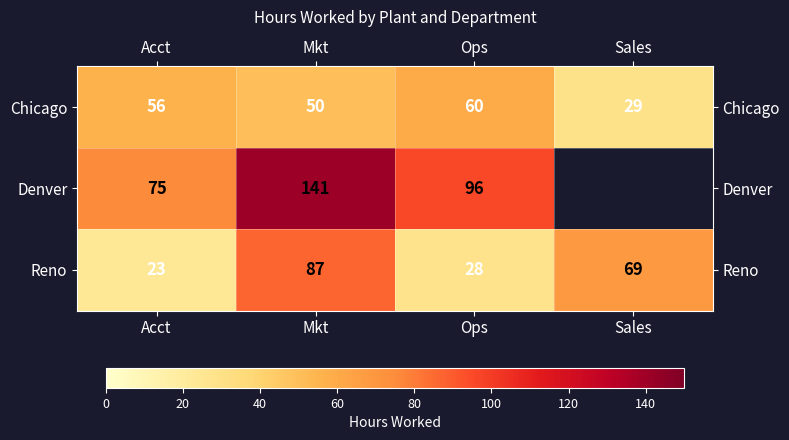

How many data points in Chicago are less than 56?

2